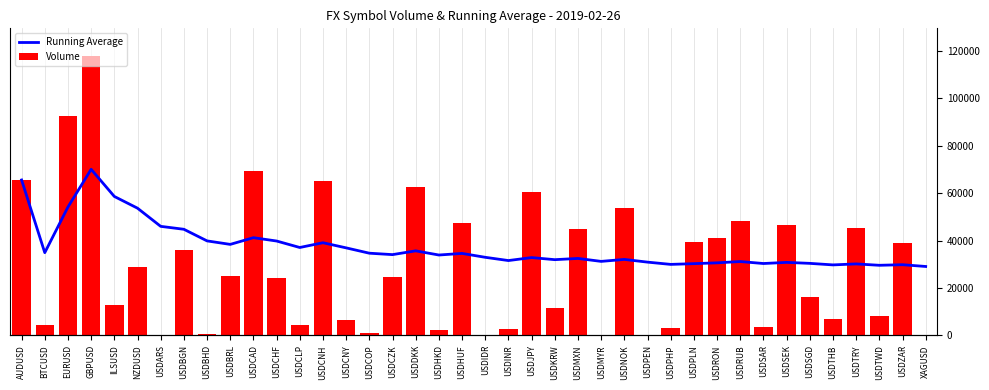

How many groups of bars are there?

40